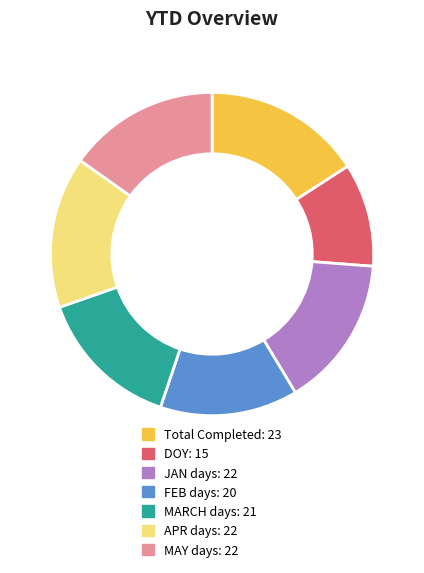

How many segments does this pie chart have?

7